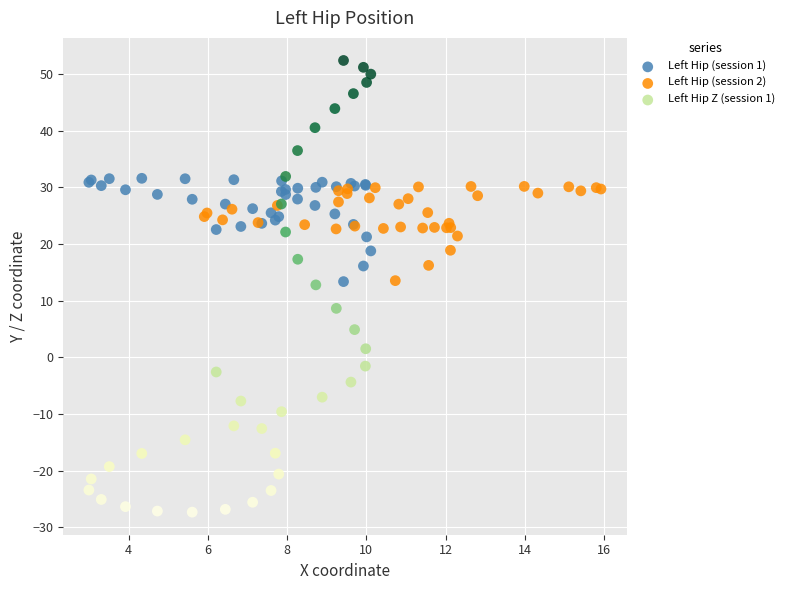

Which series reaches the maximum Y coordinate?

Left Hip Z (session 1)